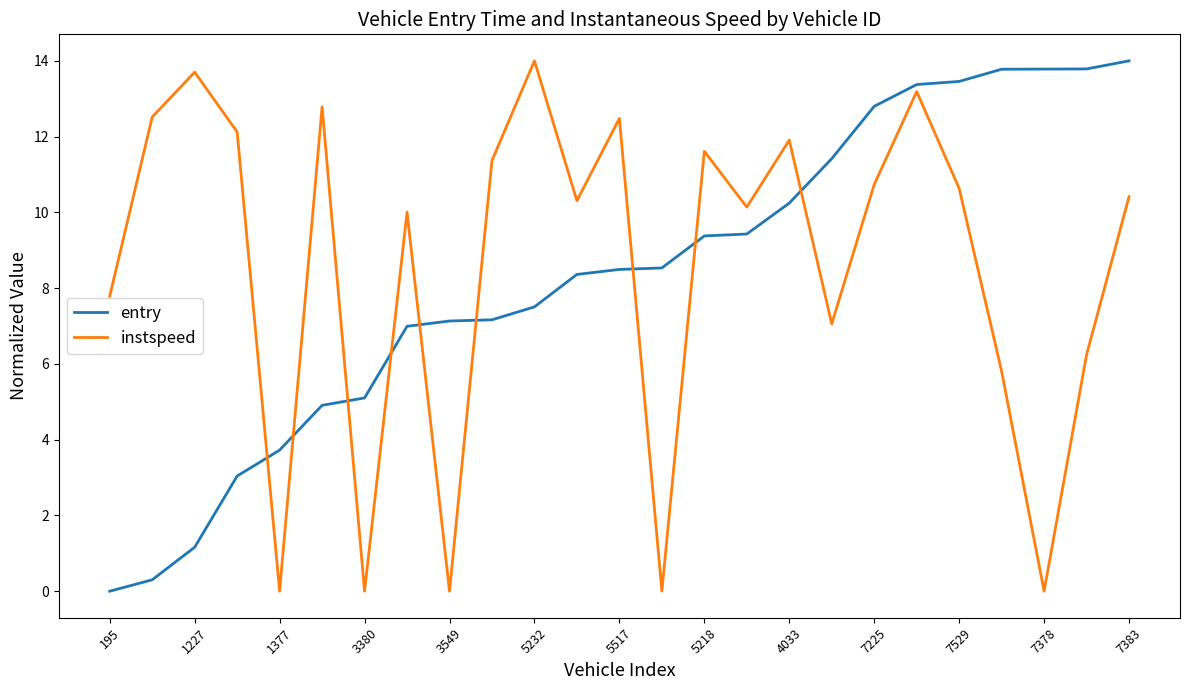

Which series ends up on top after the final intersection of instspeed and entry?

entry